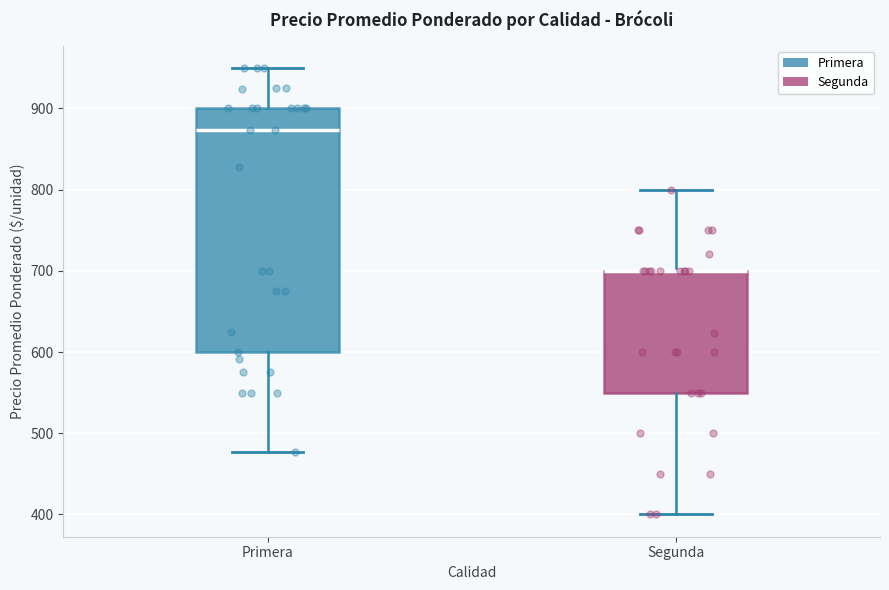

Reading left to right, read every box against the y-axis: the position of its median line, the range the box covers, and the ends of its whiskers. The values are not printed on the chart, so give them approximately, as read against the axis.

Primera: median 870, box 600 to 900, whiskers 480 to 950
Segunda: median 700 (drawn on the box's upper edge), box 550 to 700, whiskers 400 to 800